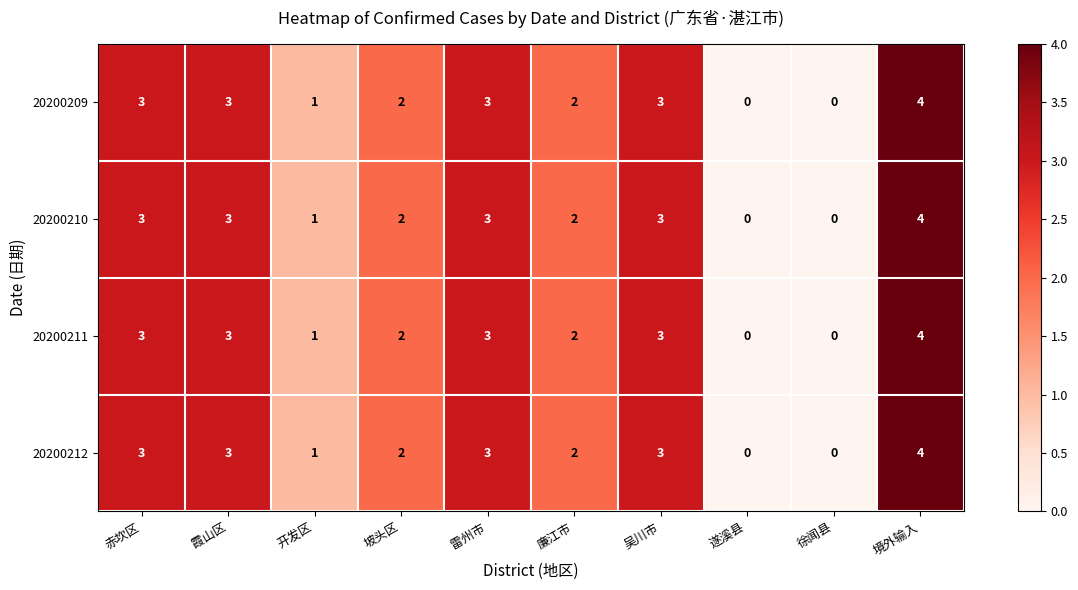

At which category is the sum across all series the highest?

境外输入